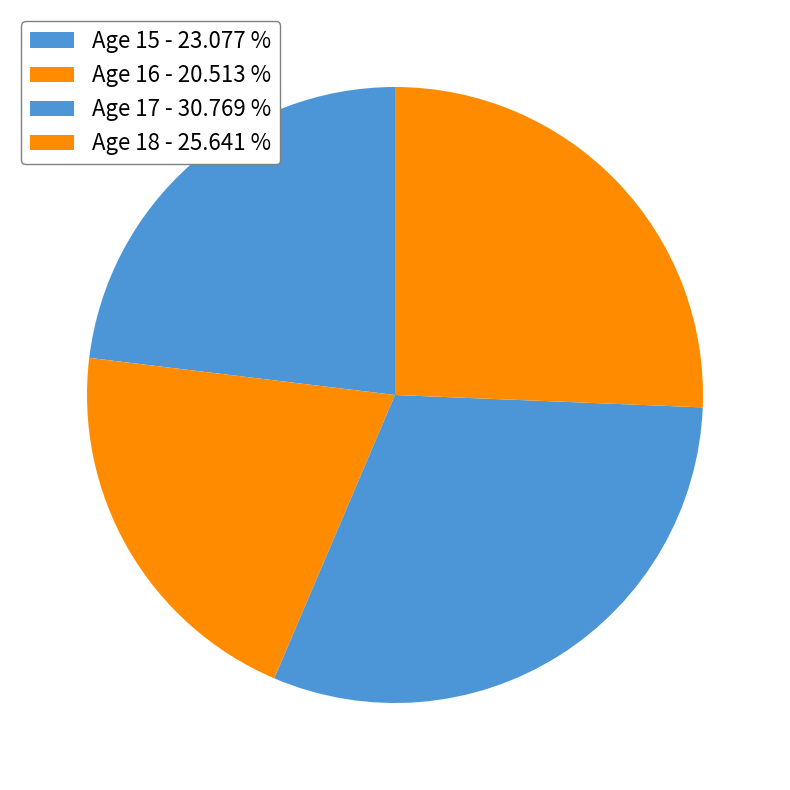

To the nearest percent, what is the combined percentage of Age 18 and Age 16?

46%